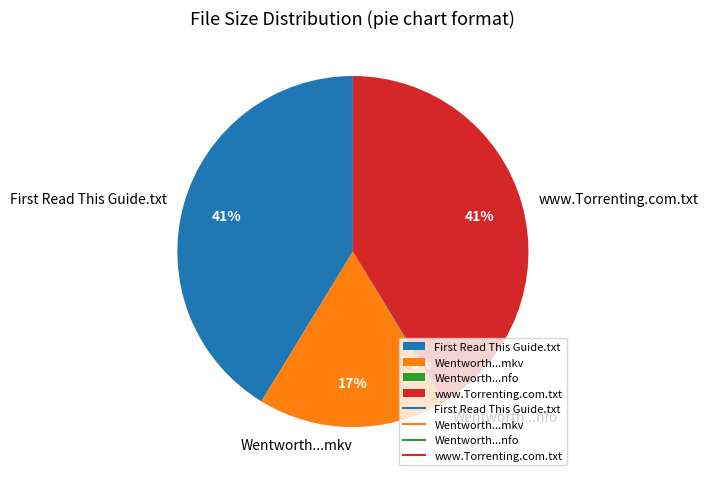

Does any single category account for the majority?

No